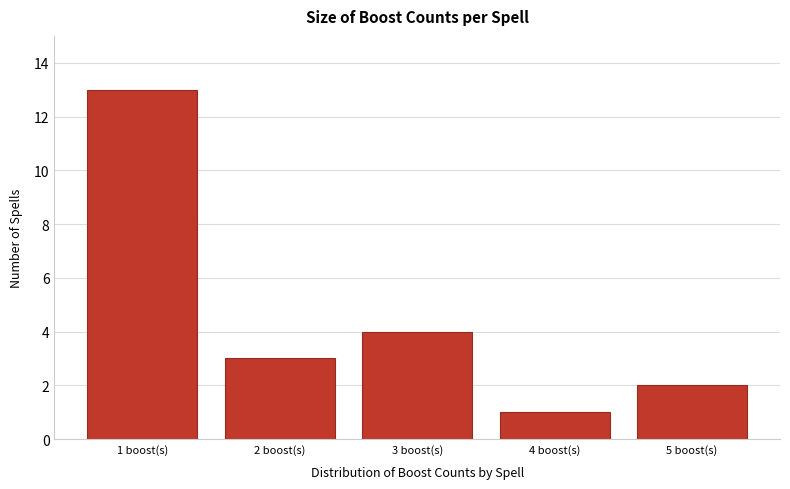

Reading left to right, what are all the values shown in this chart?

1 boost(s)=13	2 boost(s)=3	3 boost(s)=4	4 boost(s)=1	5 boost(s)=2